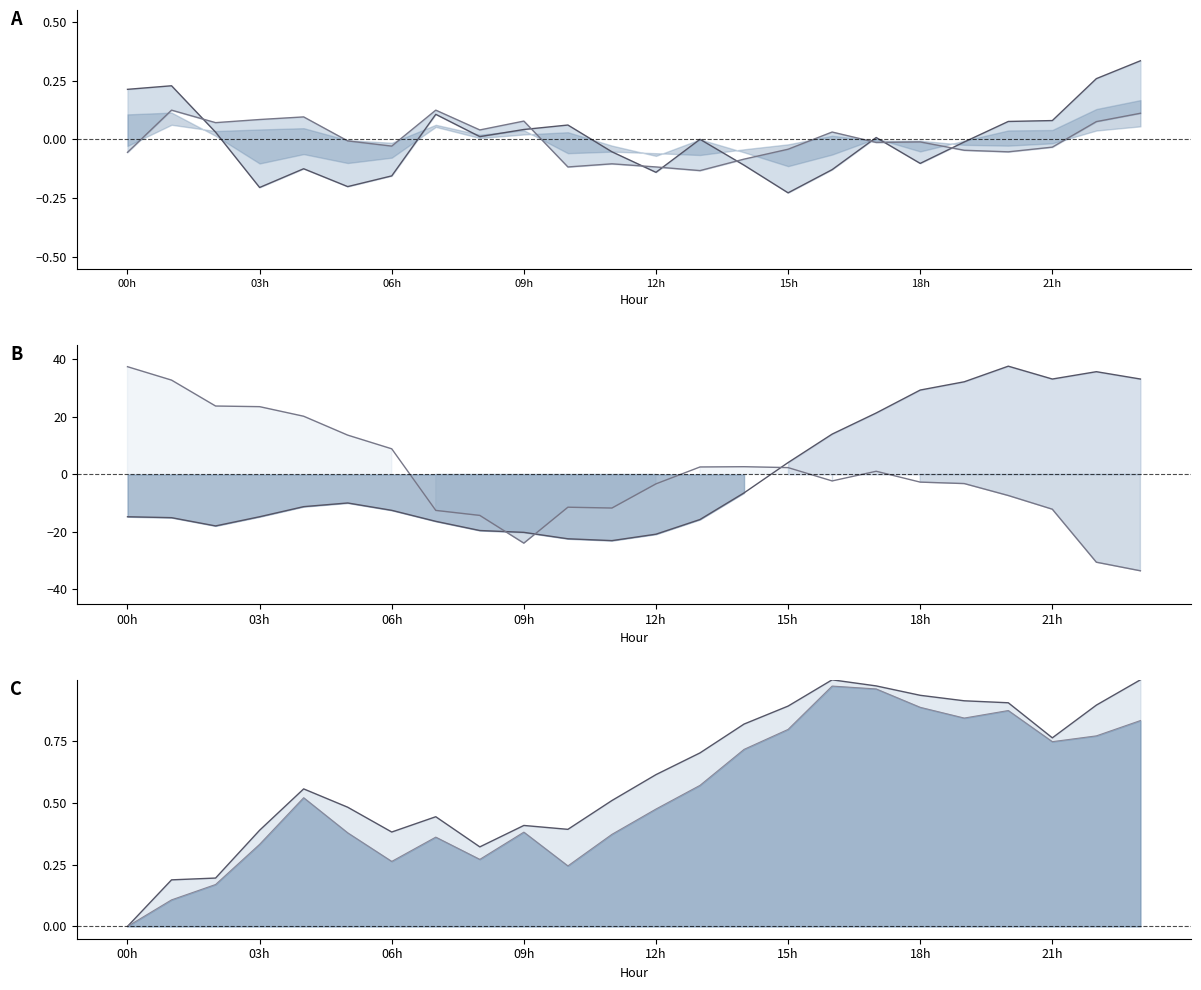

What is the approximate value of ATT11 at 18h?

0.9